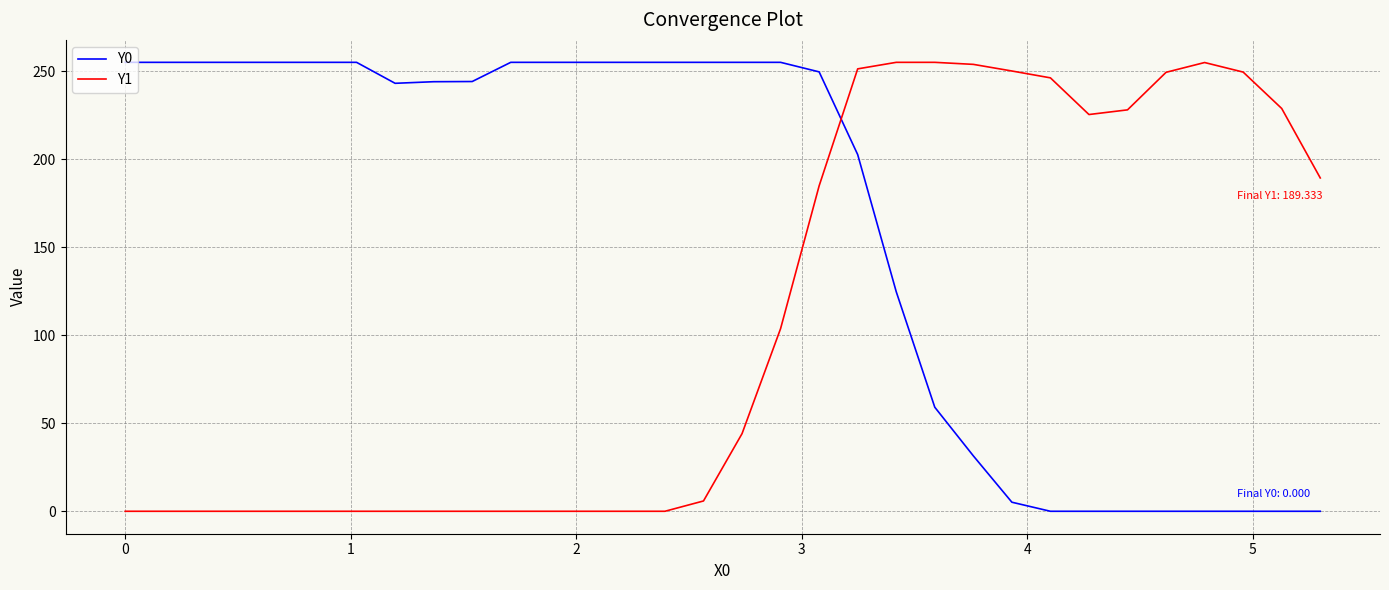

Which series ends up on top after the final intersection of Y1 and Y0?

Y1